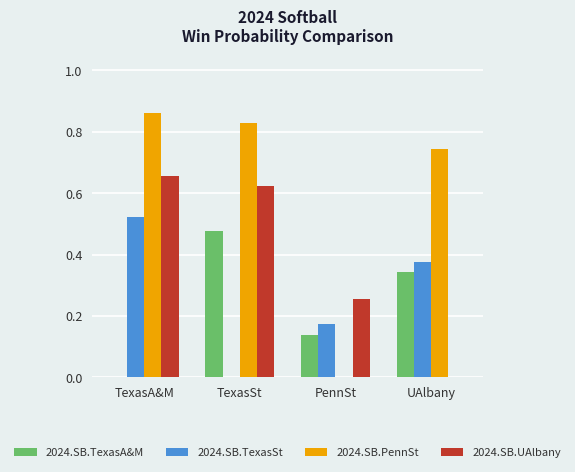

What is the sum of all 2024.SB.TexasA&M values?

1.0